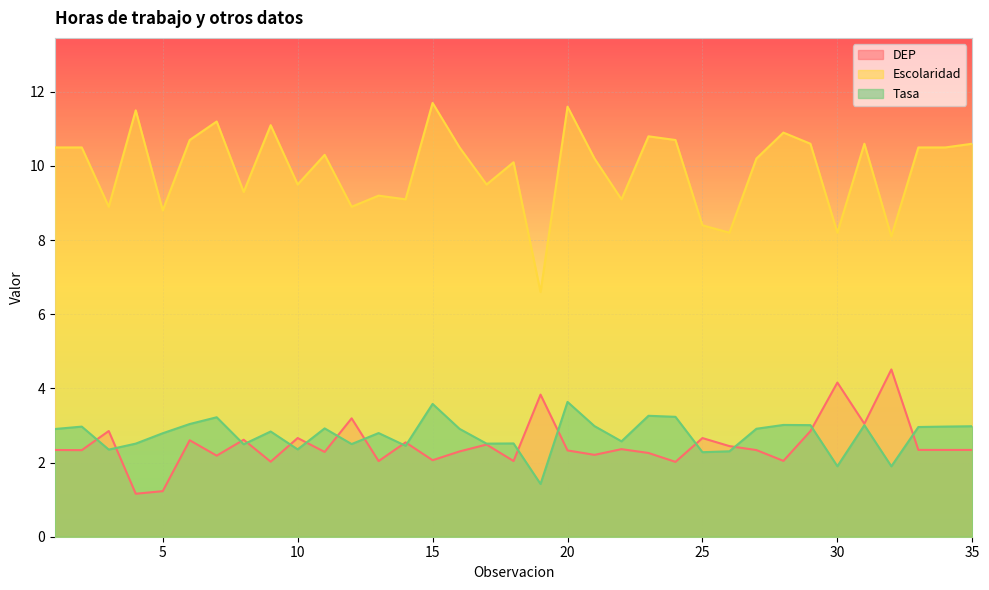

What is the value of the Escolaridad point at the 15th from the left?

11.7